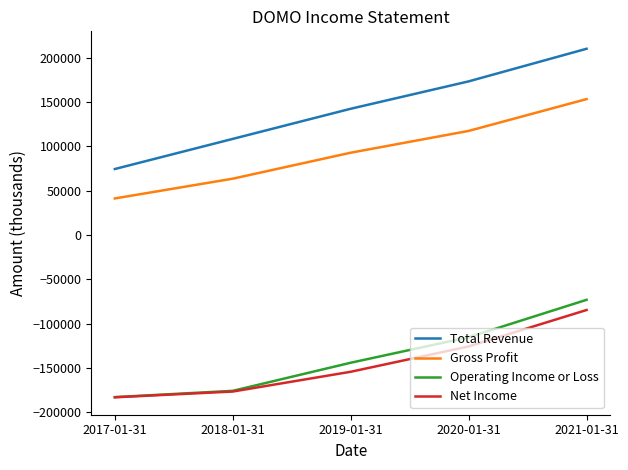

What is the greatest value displayed?

210200